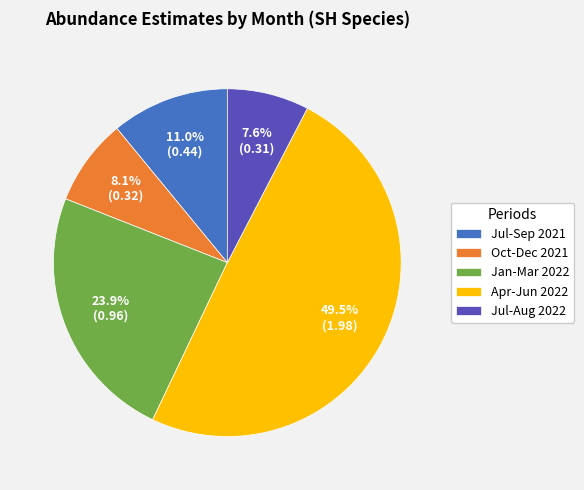

Between Jul-Sep 2021 and Jul-Aug 2022, which is larger?

Jul-Sep 2021